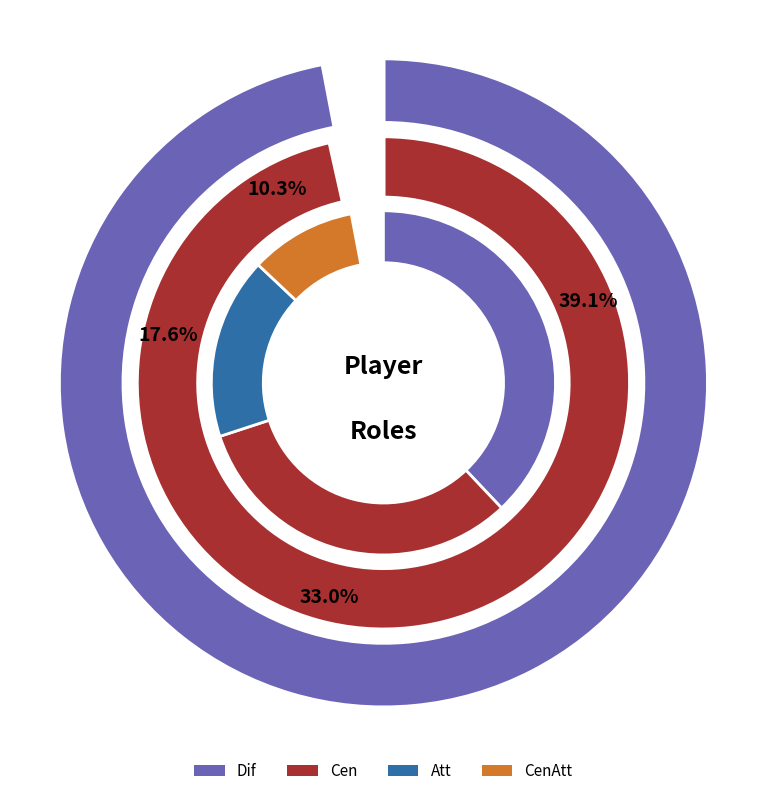

Does any single category account for the majority?

No